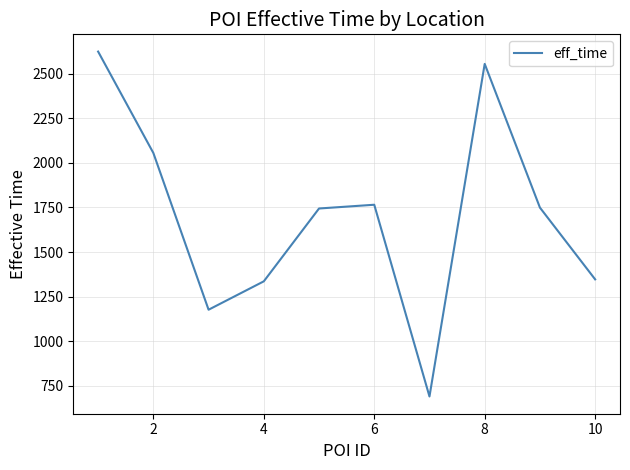

What is the average value?

1704